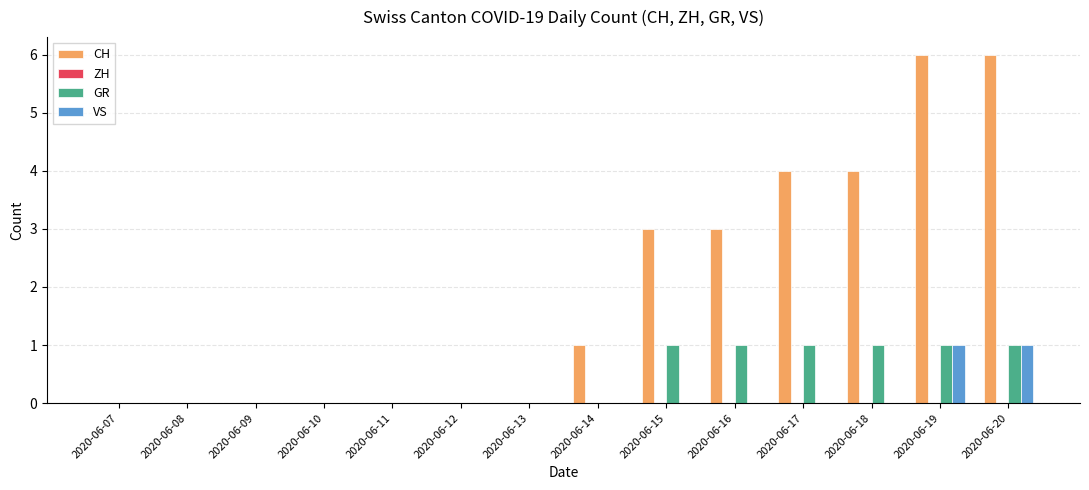

Which series changed the most between 2020-06-07 and 2020-06-18?

CH